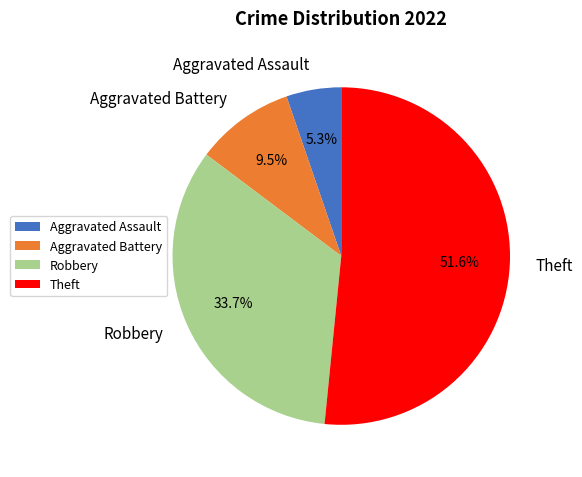

Combined, do Aggravated Battery and Robbery account for over 50%?

No